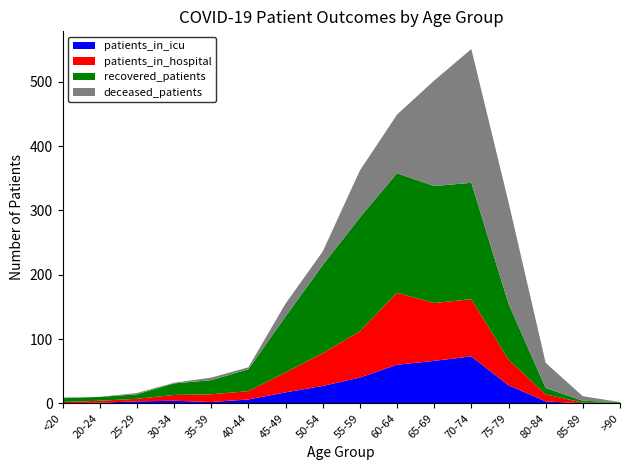

Reading left to right, list all the values displayed in this chart.

patients_in_icu: <20=0	20-24=1	25-29=3	30-34=4	35-39=2	40-44=6	45-49=17	50-54=27	55-59=40	60-64=60	65-69=66	70-74=73	75-79=28	80-84=3	85-89=0	>90=0
patients_in_hospital: <20=2	20-24=3	25-29=4	30-34=9	35-39=12	40-44=13	45-49=31	50-54=51	55-59=72	60-64=112	65-69=90	70-74=89	75-79=40	80-84=11	85-89=1	>90=1
recovered_patients: <20=6	20-24=6	25-29=7	30-34=18	35-39=22	40-44=34	45-49=87	50-54=137	55-59=177	60-64=186	65-69=182	70-74=181	75-79=87	80-84=10	85-89=3	>90=1
deceased_patients: <20=1	20-24=0	25-29=2	30-34=1	35-39=4	40-44=3	45-49=20	50-54=21	55-59=73	60-64=91	65-69=164	70-74=208	75-79=158	80-84=39	85-89=7	>90=0